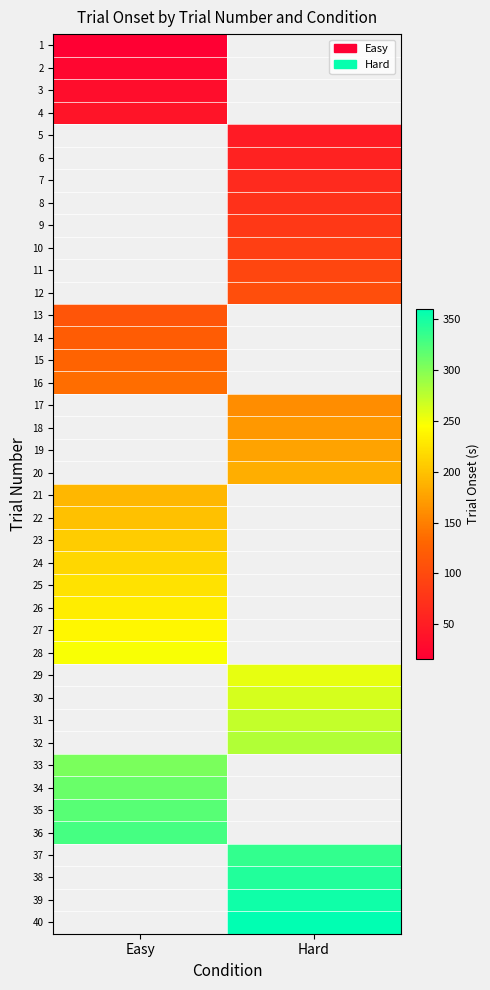

Which category has the lowest value in the 17 series?

Easy